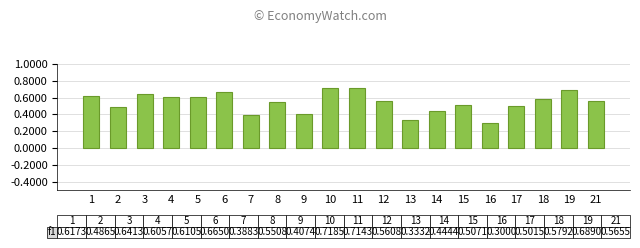

What is the average value?

0.5